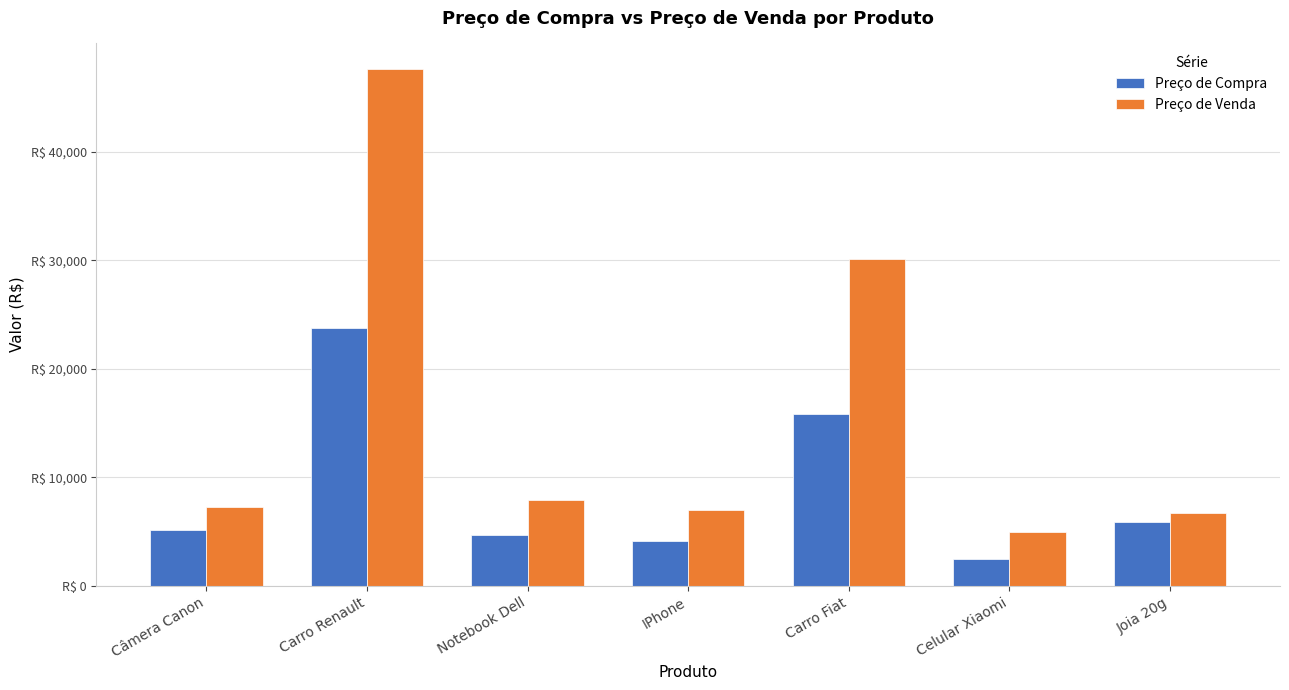

What is the difference between the maximum and second lowest values in the Preço de Compra series?

19672.2